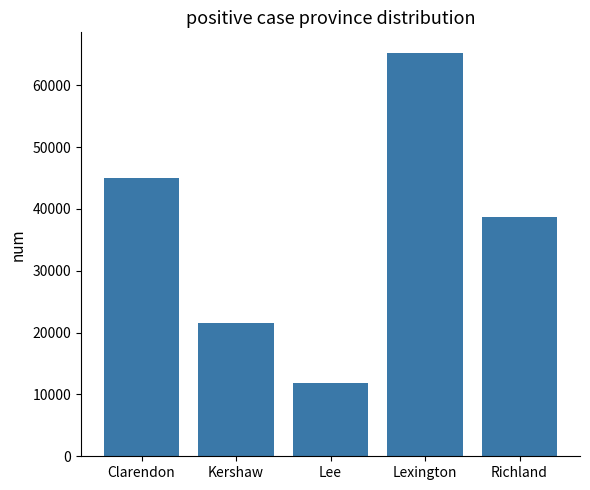

At which category does the chart reach its minimum across all series?

Lee